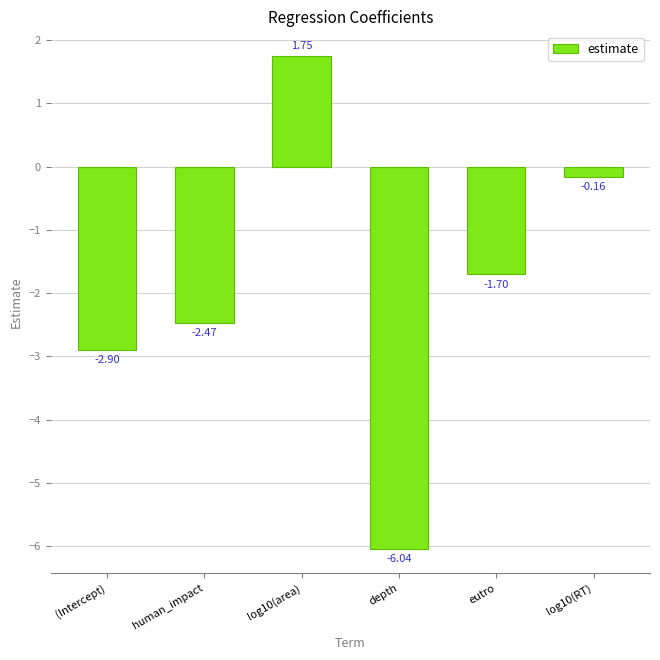

What is the change in value from (Intercept) to log10(RT)?

+2.7